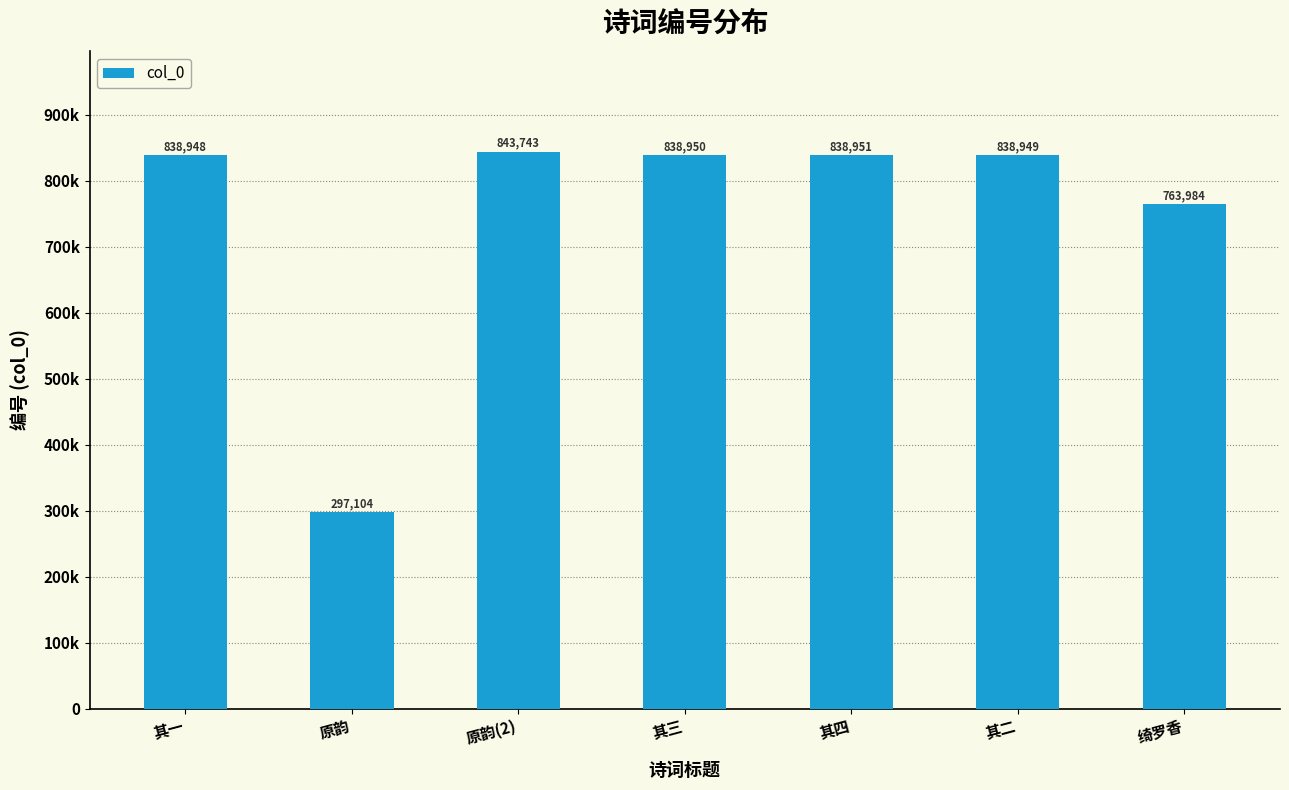

Rank the categories by value from highest to lowest.

原韵(2), 其四, 其三, 其二, 其一, 绮罗香, 原韵